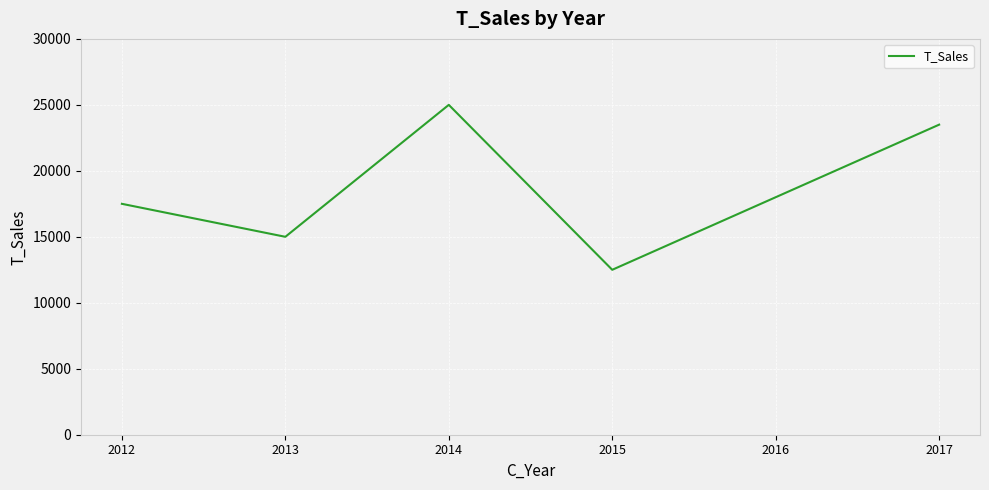

Where does the data first go above 18000?

2014